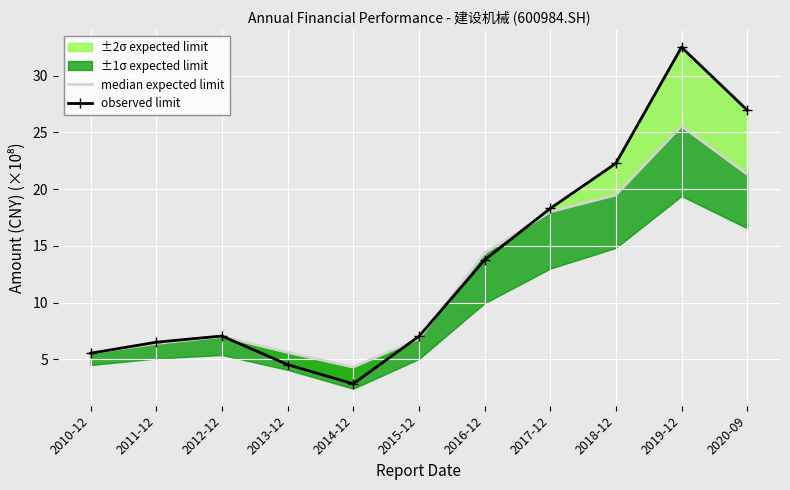

What is the maximum value shown in the chart?

32.5